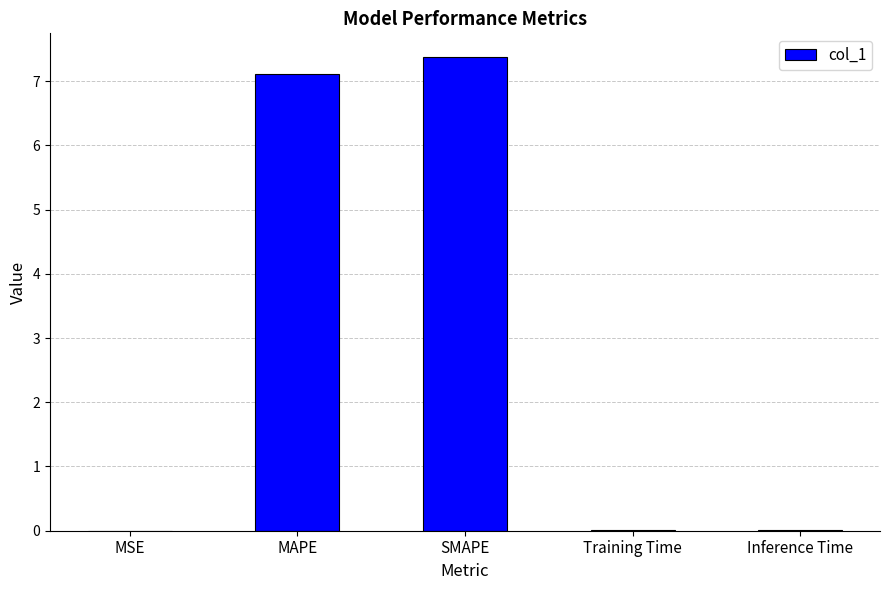

Between SMAPE and MSE, which is larger?

SMAPE